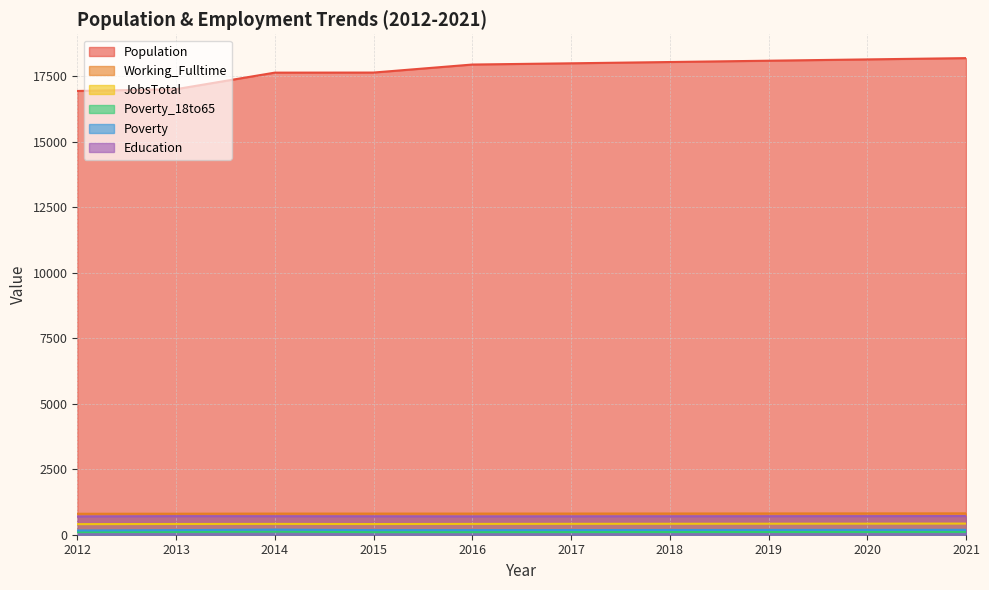

At 2019, list the series in order from smallest to largest.

Poverty_18to65, Poverty, JobsTotal, Education, Working_Fulltime, Population